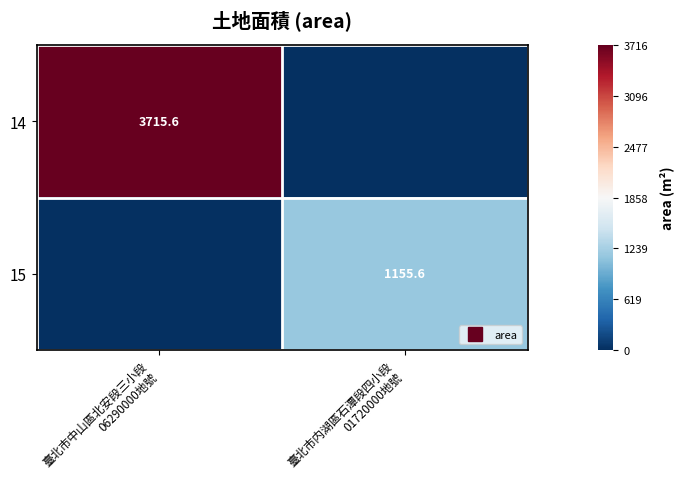

List the series in order of their peak value, lowest first.

15, 14